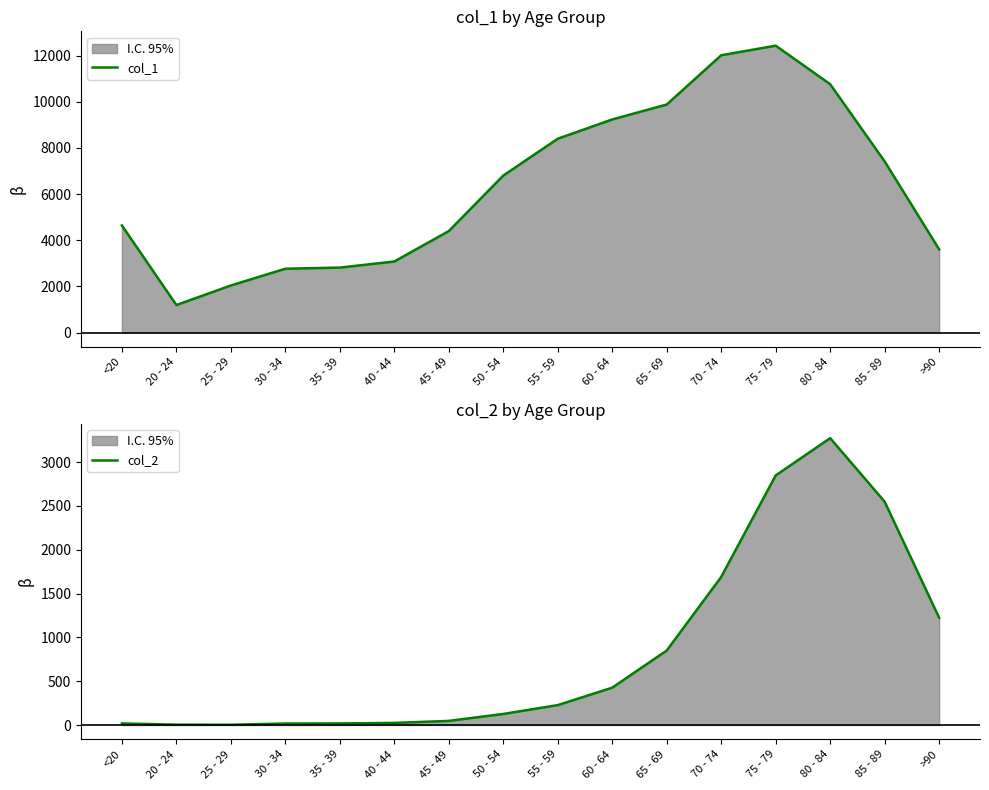

At how many categories does at least one series exceed 9587?

4